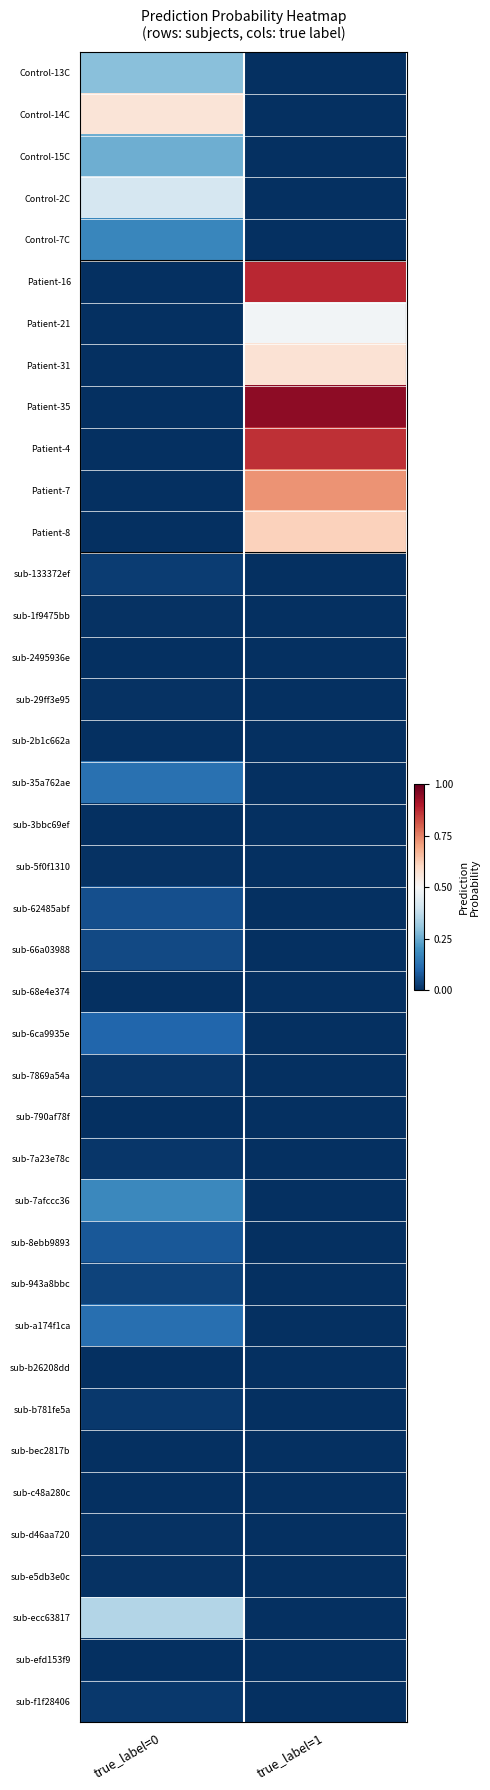

What is the greatest value displayed?

0.9